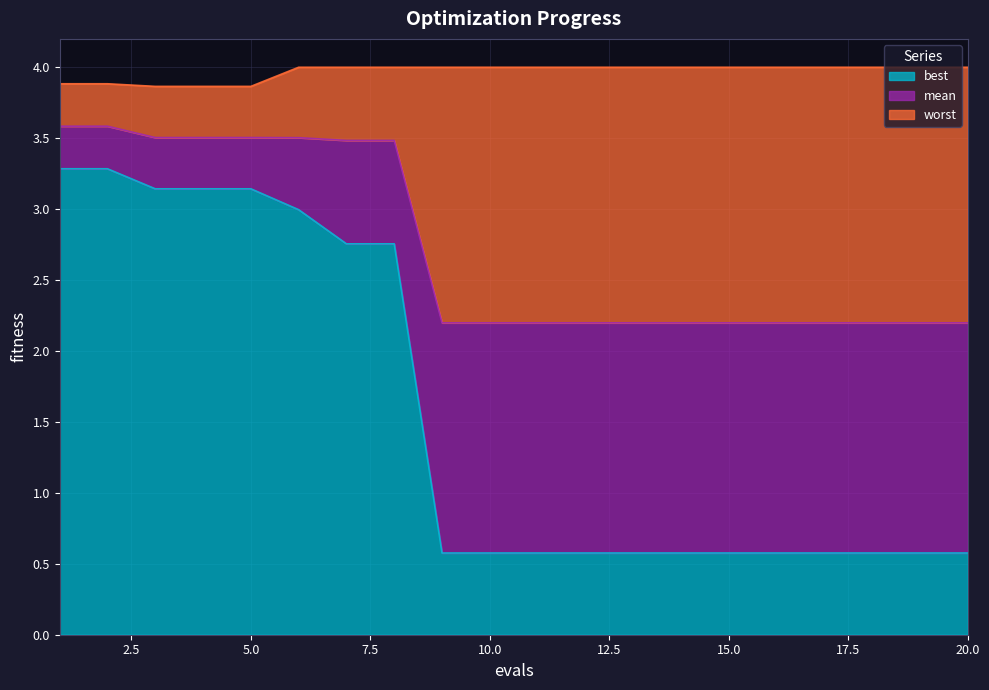

The value of best at 15 is 0.3. True or false?

False